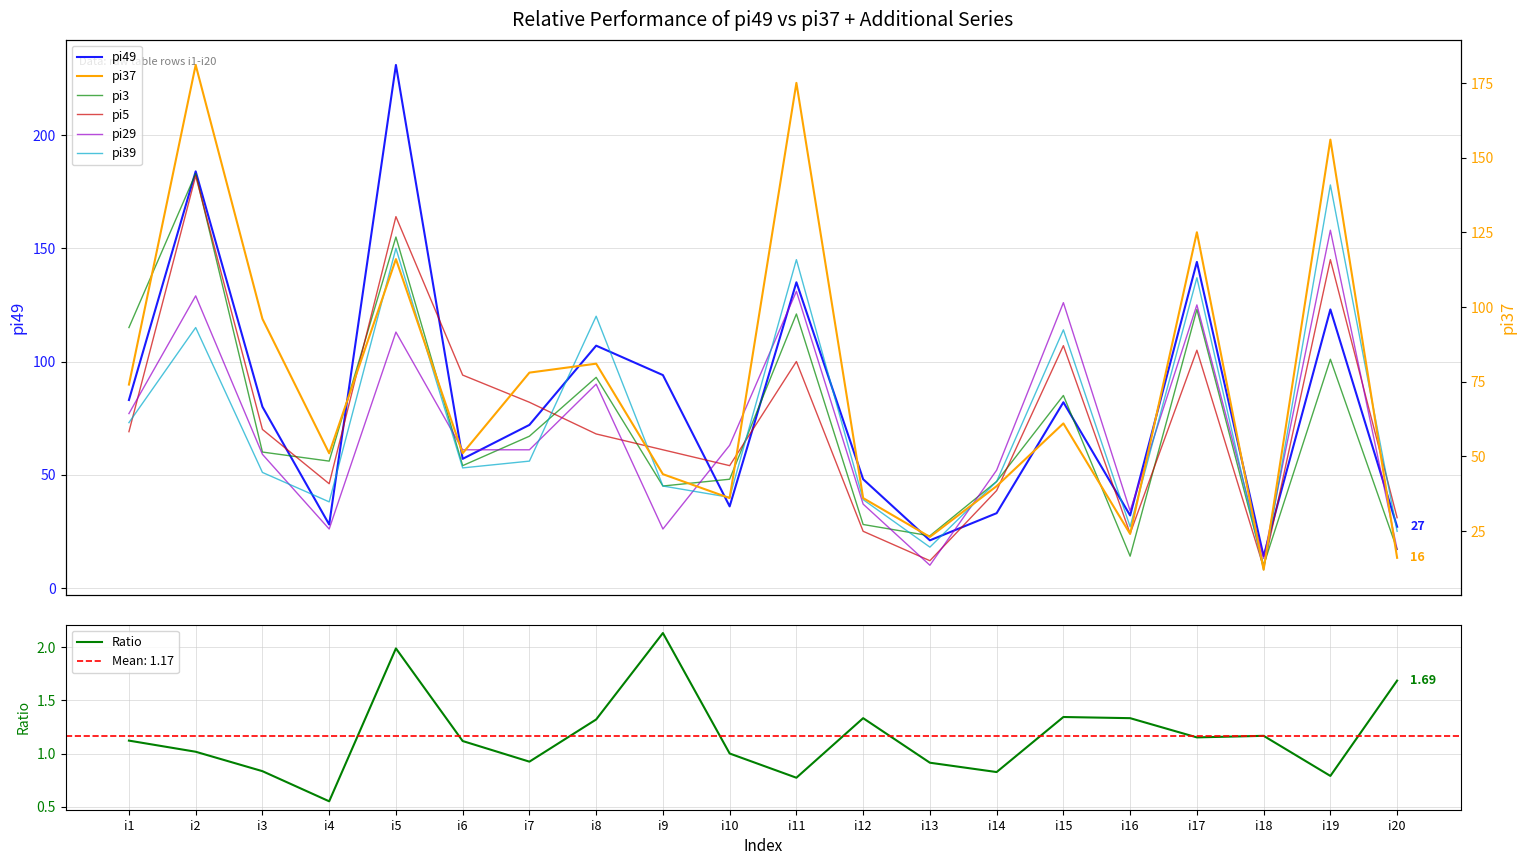

How many interior local peaks does the pi5 series have?

6